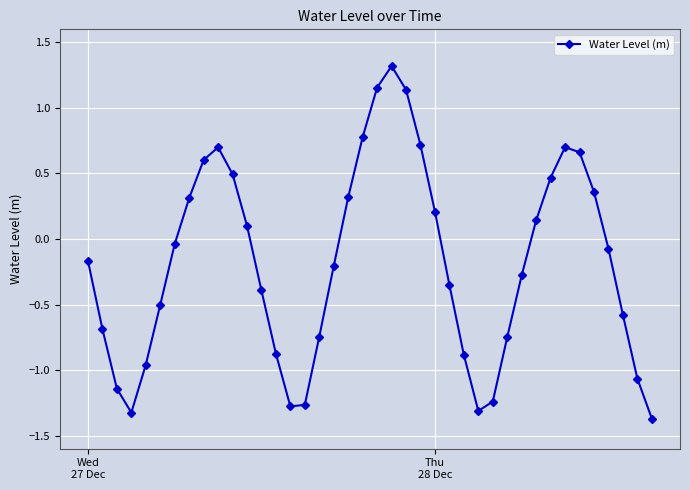

What is the smallest value displayed?

-1.4